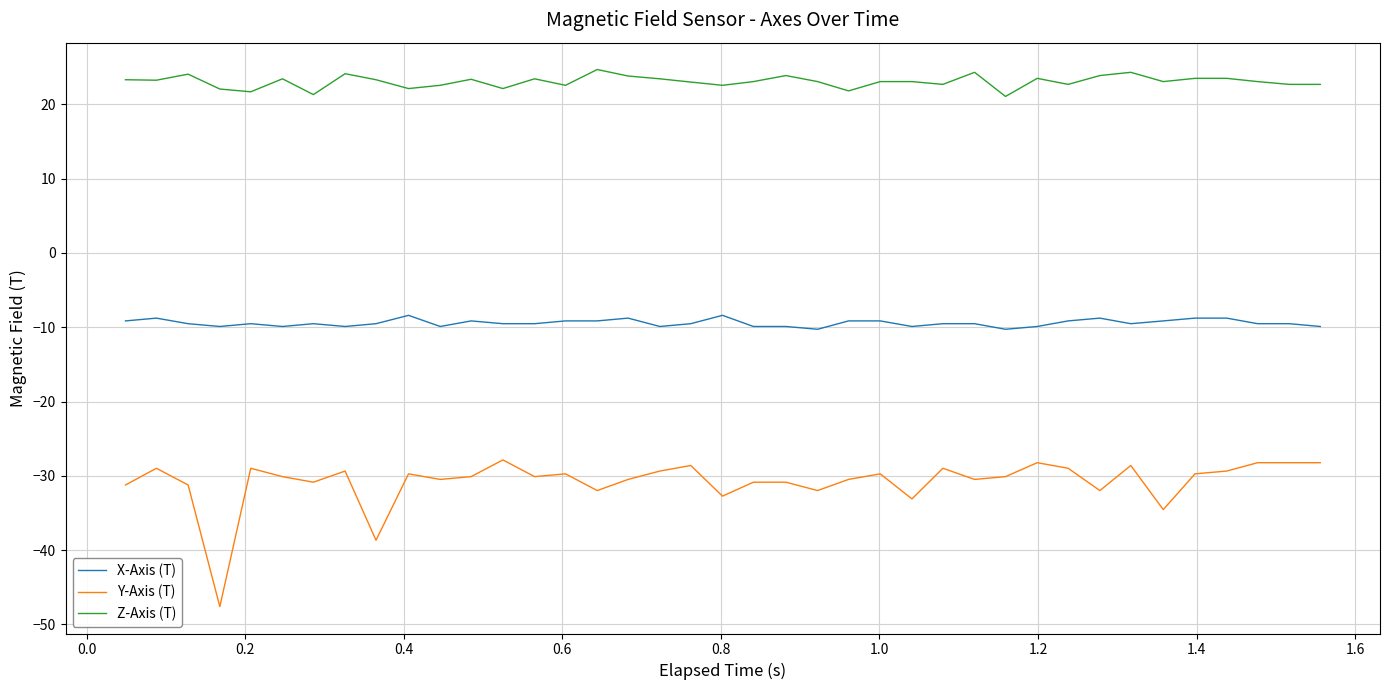

List the series in order of their overall mean, highest first.

Z-Axis (T), X-Axis (T), Y-Axis (T)